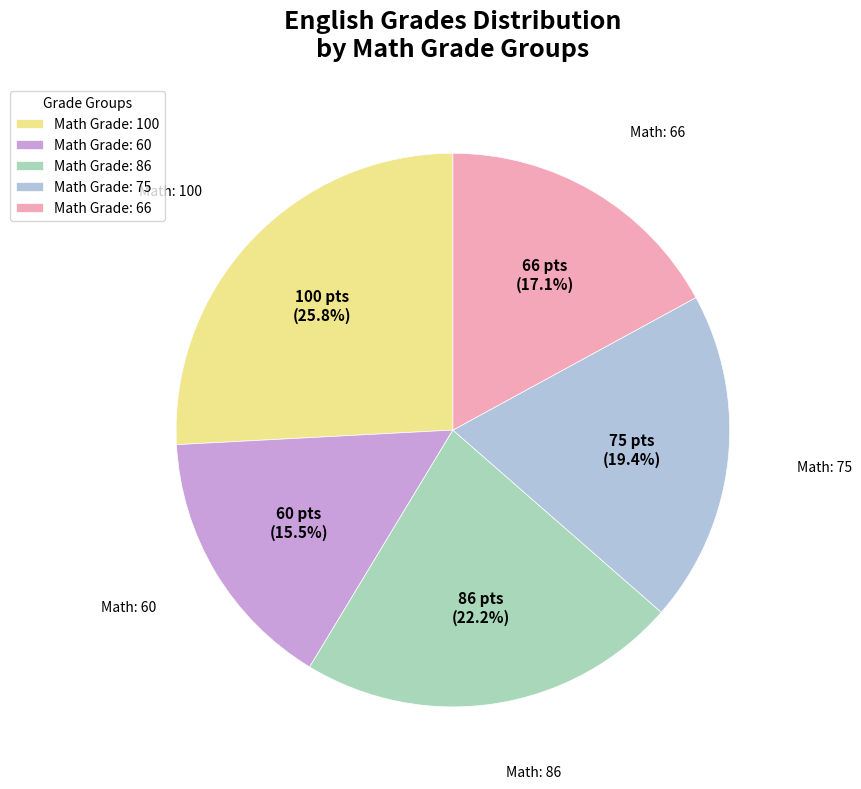

Count the number of slices in the pie.

5